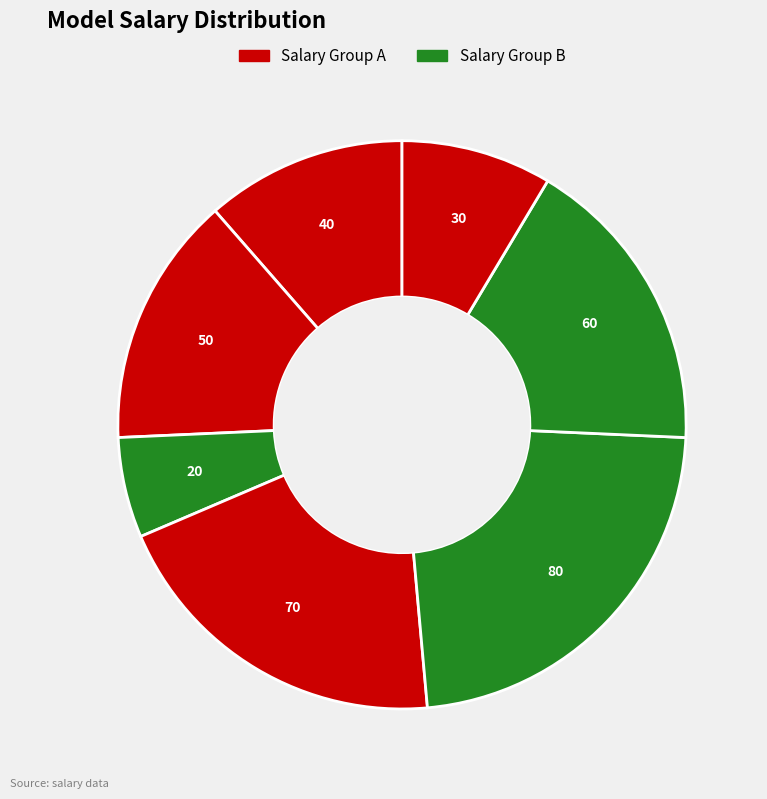

Does any single category account for the majority?

No